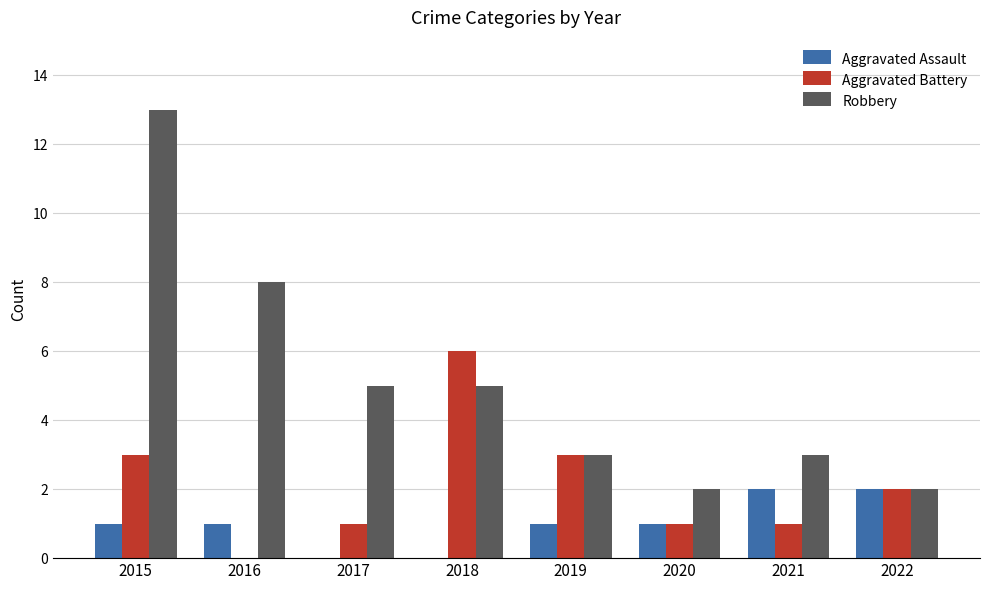

Between 2016 and 2020, which series saw the biggest shift?

Robbery